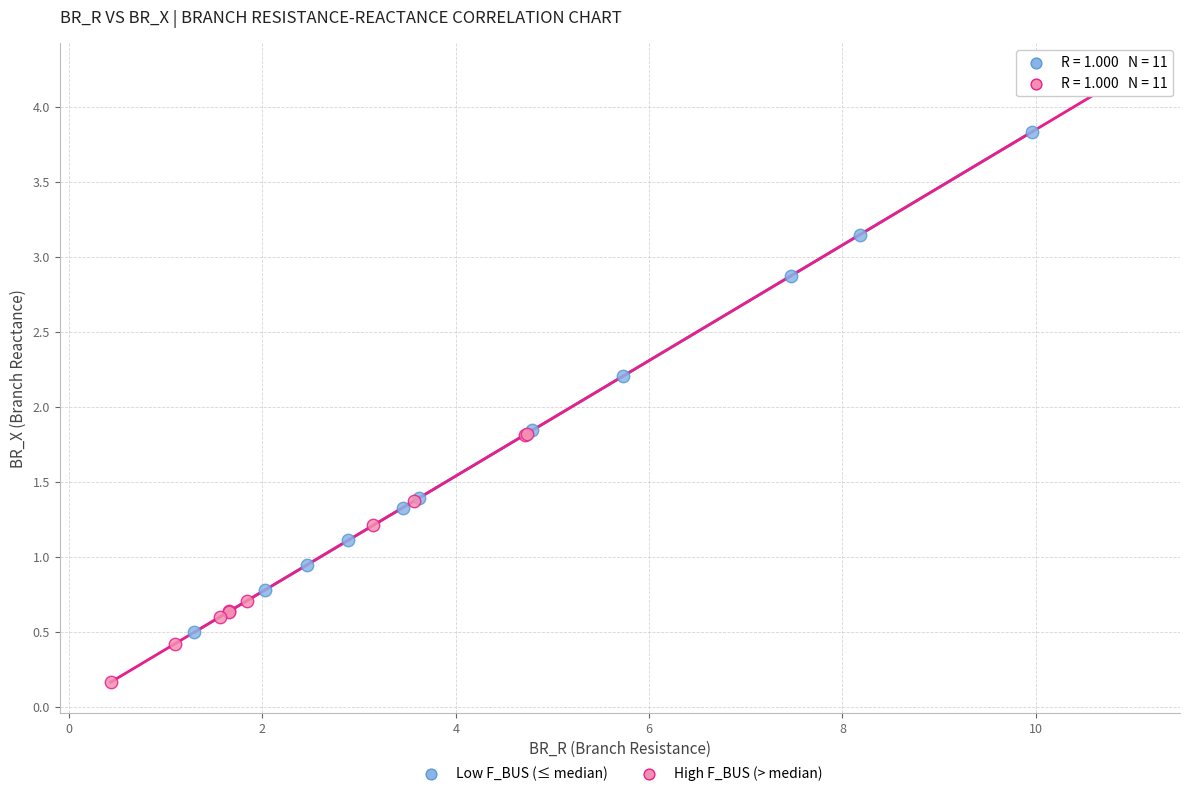

Which series has the widest spread of Y values?

High F_BUS (> median)